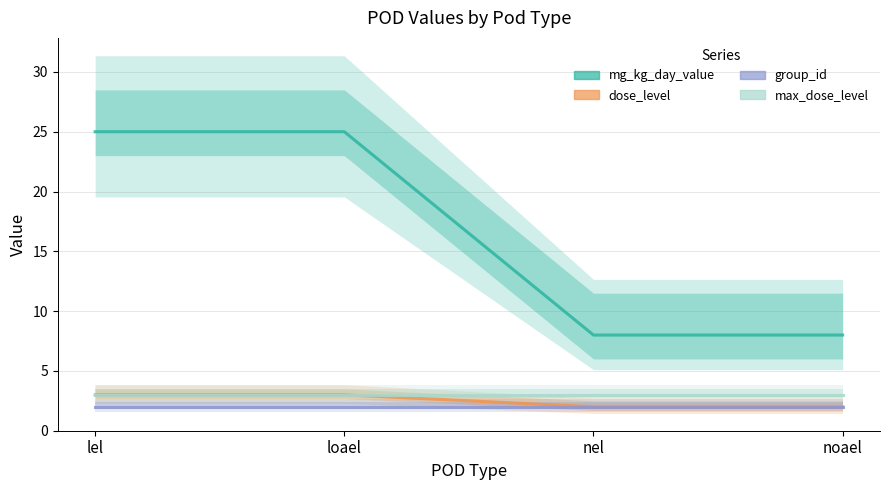

What is the difference between the second highest and minimum values in the dose_level series?

1